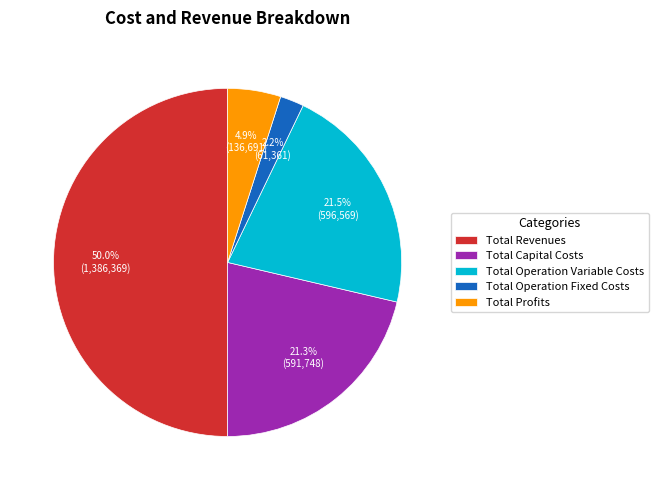

Which slice is the smallest?

Total Operation Fixed Costs